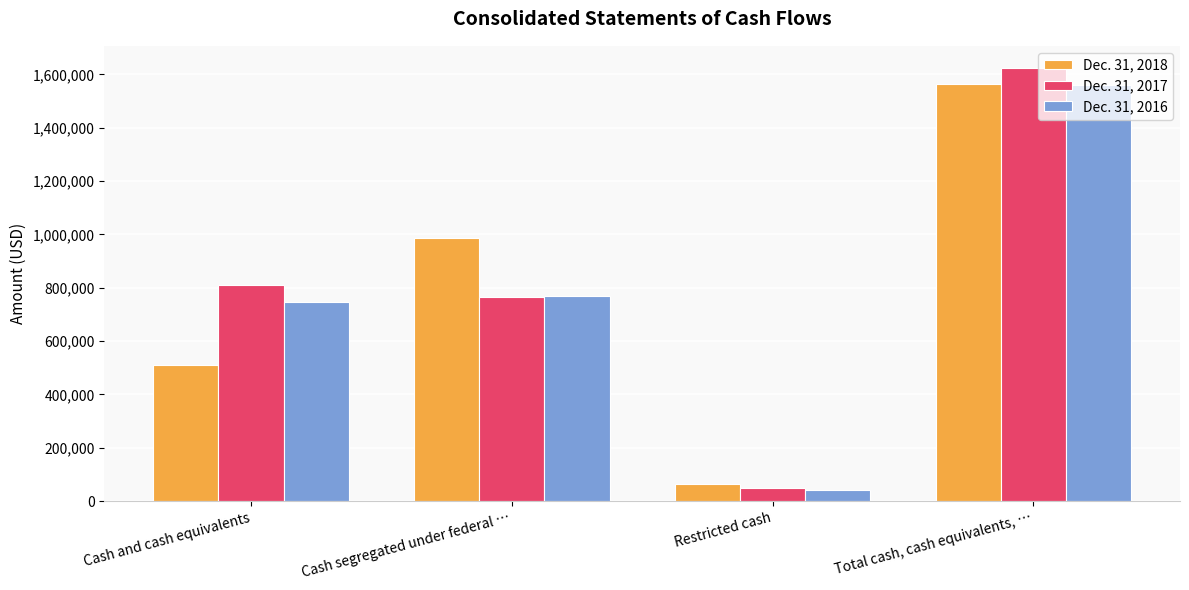

What is the difference between the second highest and second lowest values in the Dec. 31, 2018 series?

474099